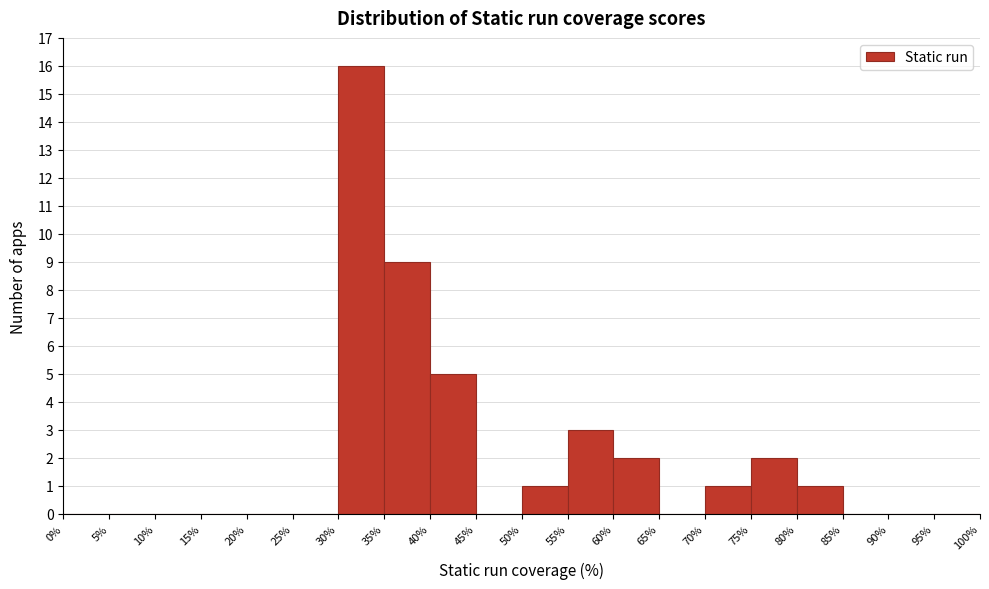

How tall is the bar that spans 60% to 65% on the x-axis? The values are not printed on the chart, so give them approximately, as read against the axis.

2